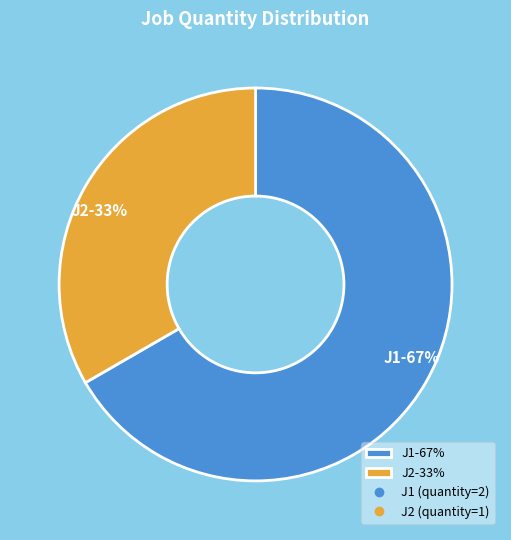

To the nearest percent, what is the combined percentage of J2 and J1?

100%